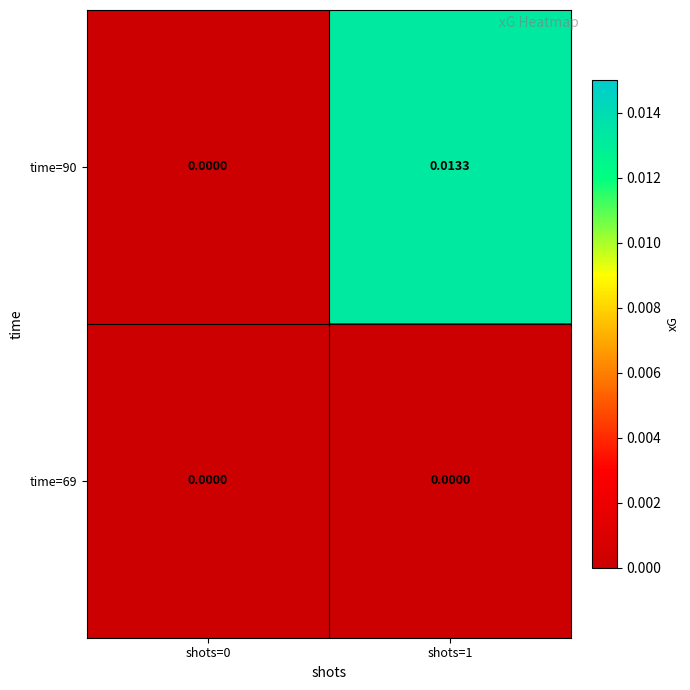

Which series has the widest spread of values?

time=90